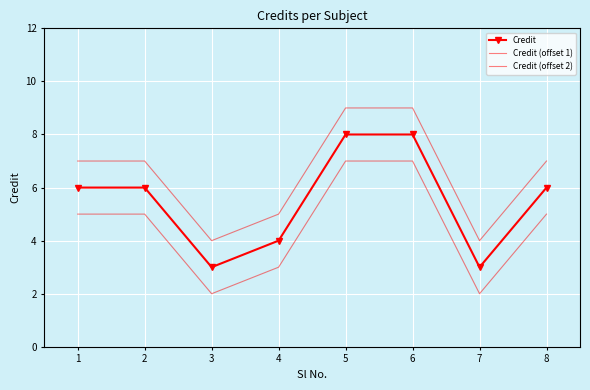

What is the smallest value displayed?

2